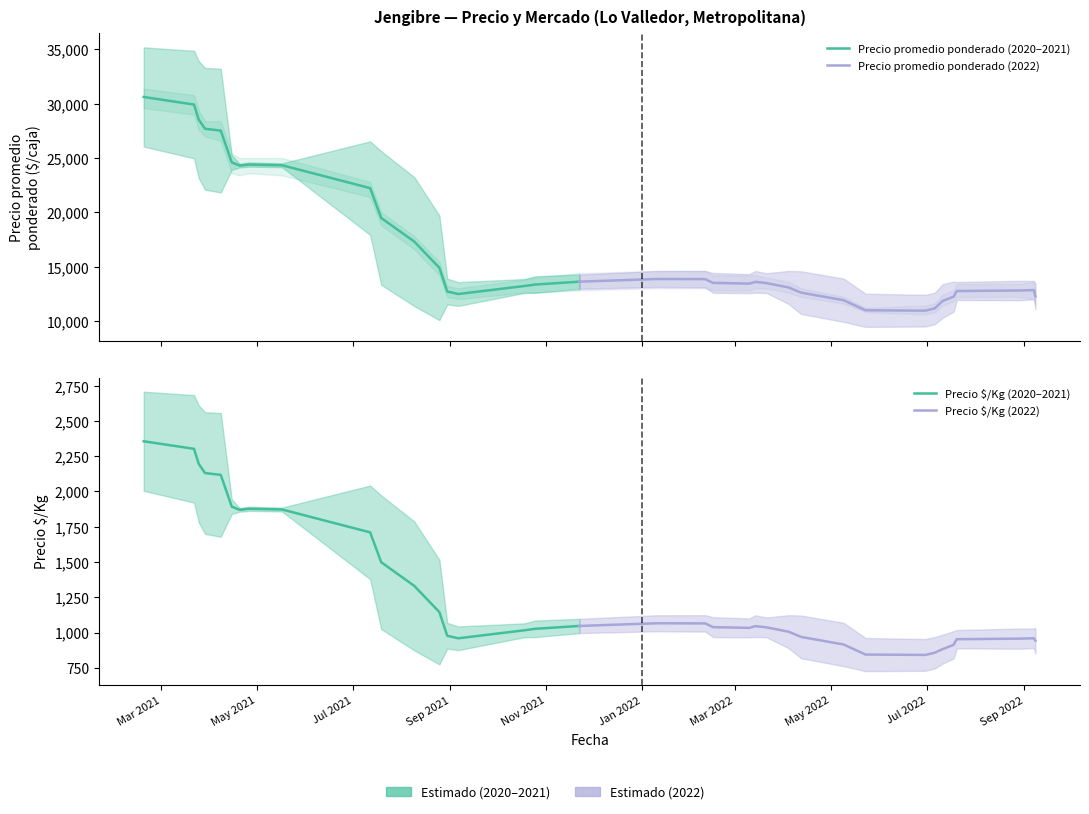

The Precio promedio ponderado series shows 14000 at 2. True or false?

True